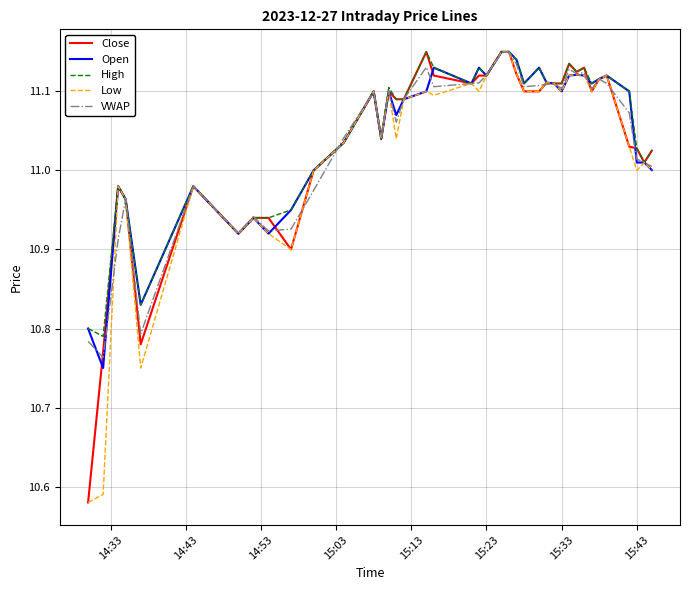

How many lines are shown in the chart?

5